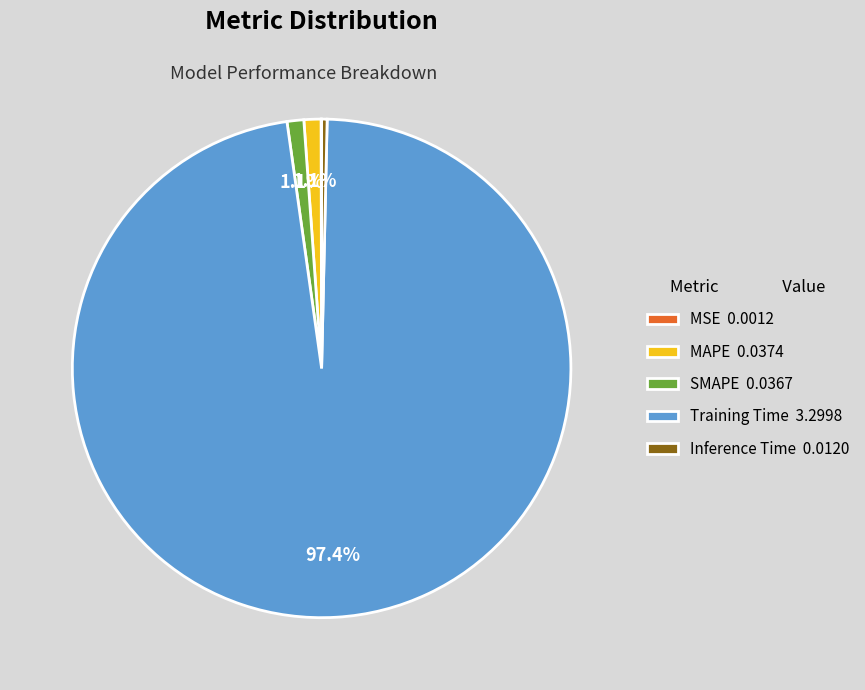

Between Inference Time 0.0120 and MAPE 0.0374, which is larger?

MAPE 0.0374